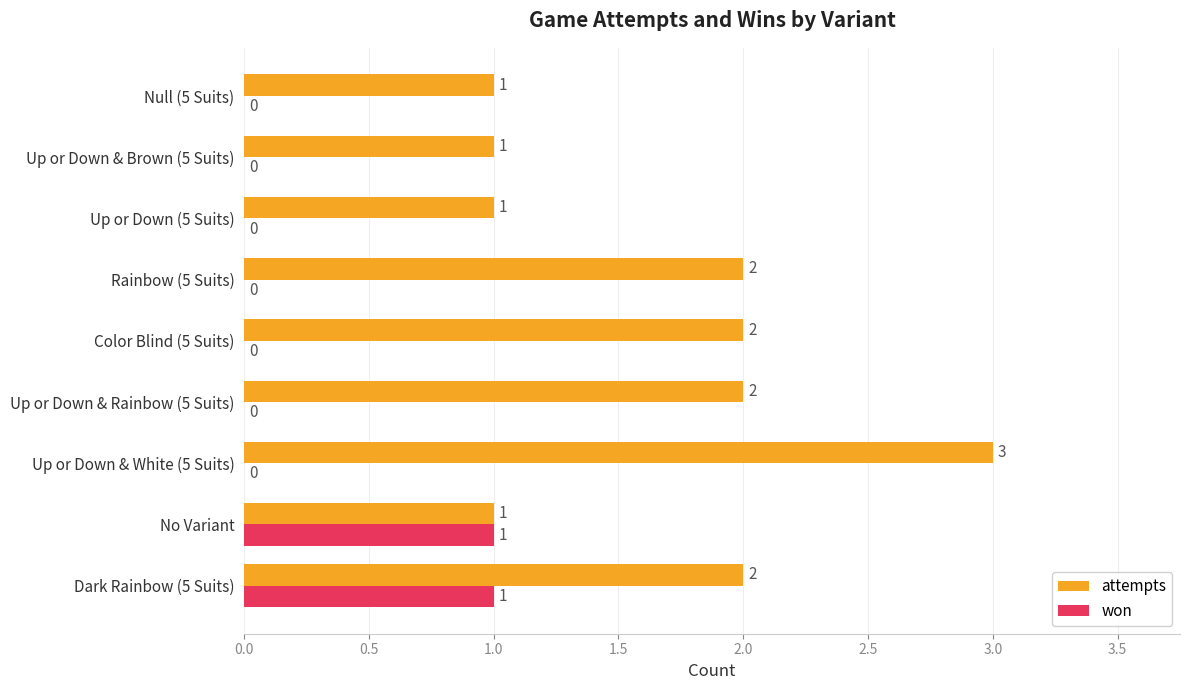

Which series has the largest total across all categories?

attempts